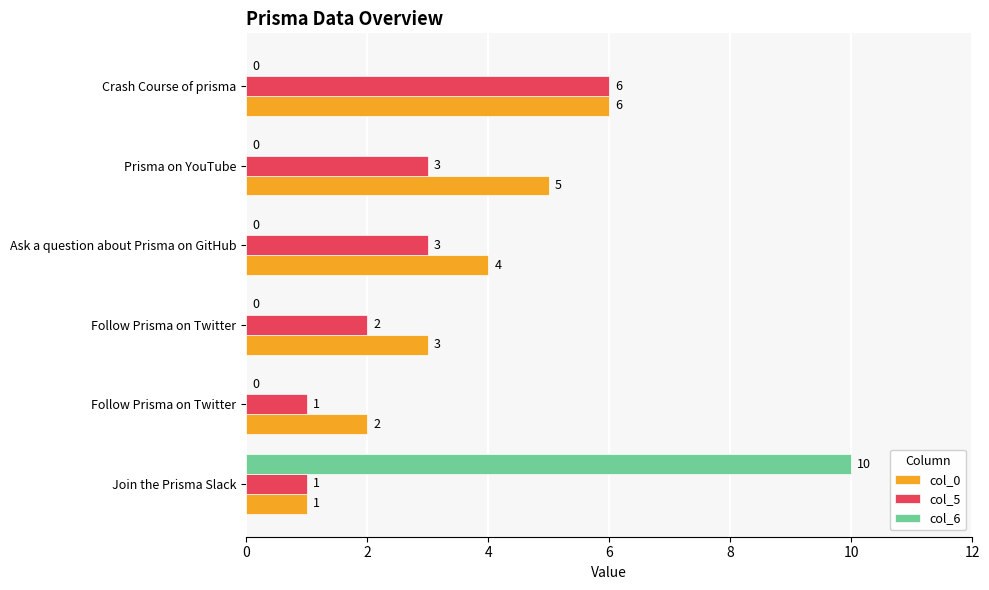

What are all the series names shown in the legend?

col_0, col_5, col_6